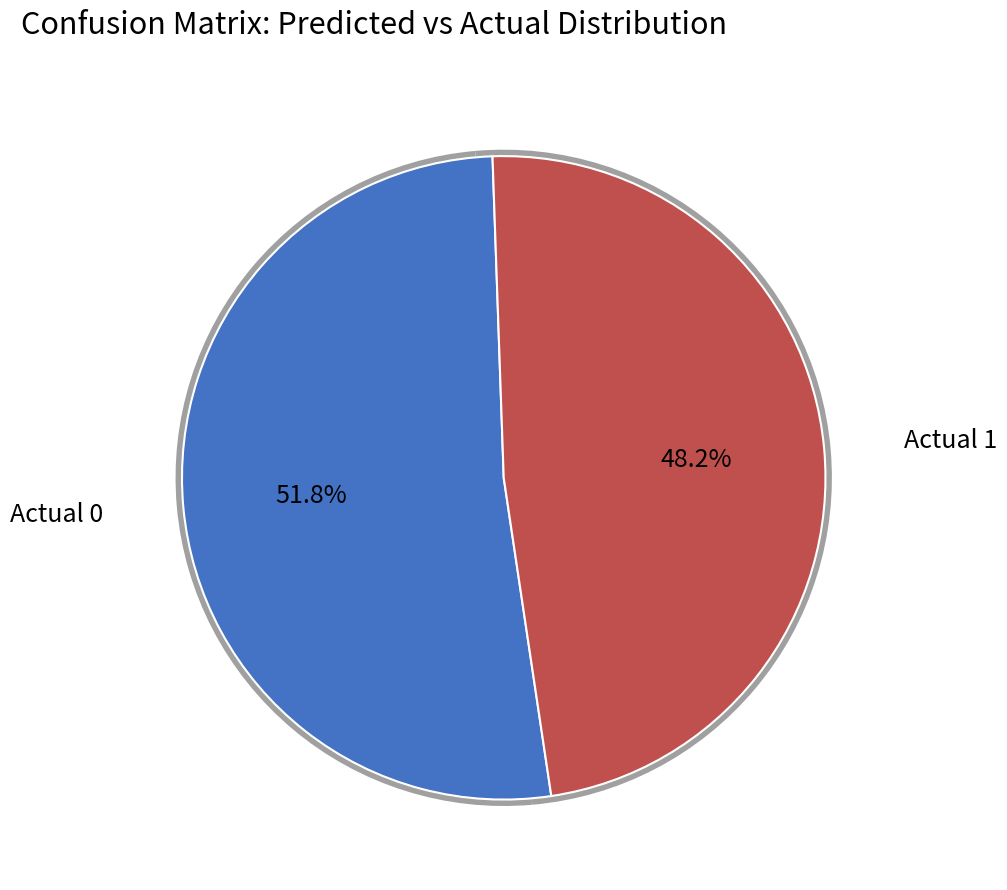

True or false: Actual 0 accounts for 52% of the total.

True